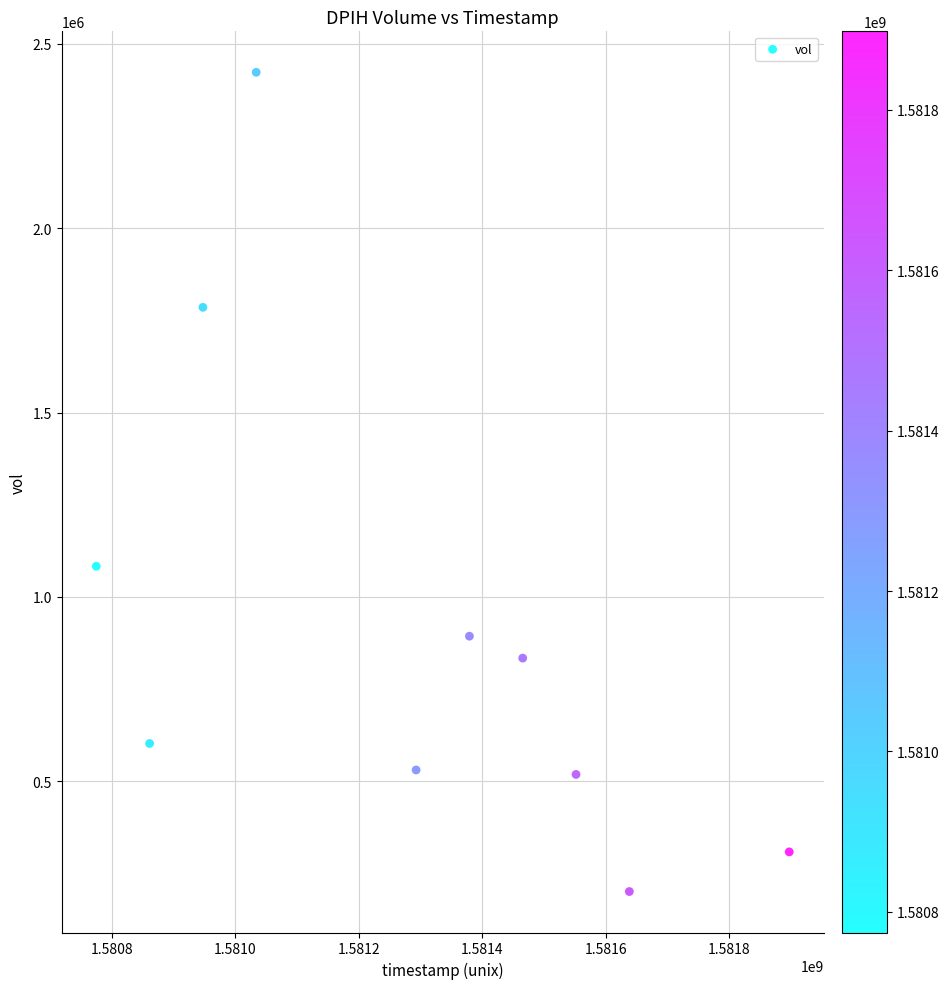

What Y value in the scatter plot is closest to 1311950?

1083300